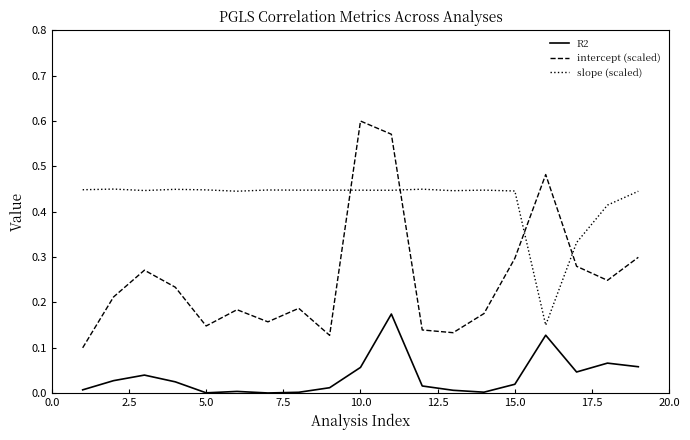

True or false: slope (scaled) and intercept (scaled) intersect in this chart.

True